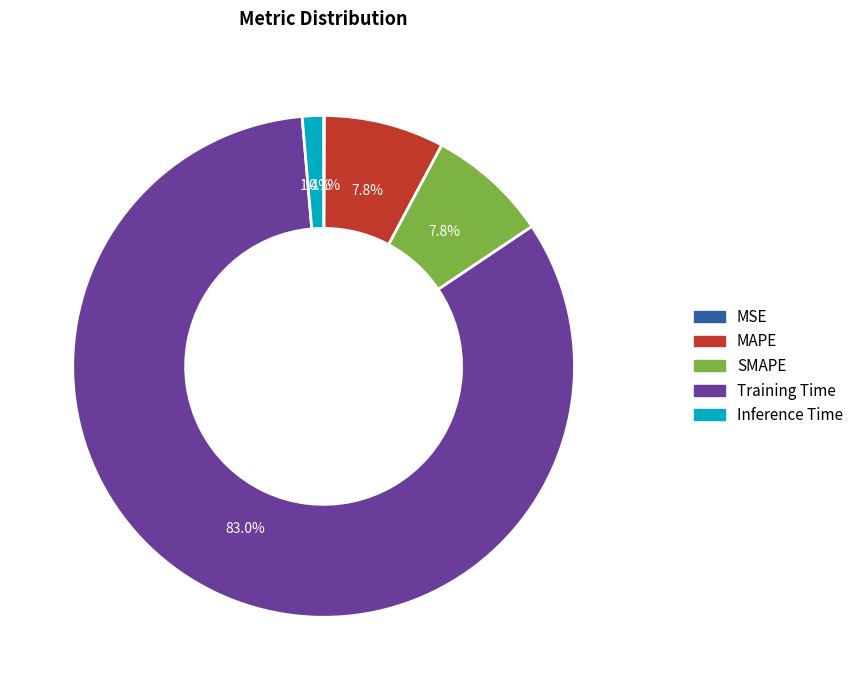

Which has a higher value, MAPE or Training Time?

Training Time